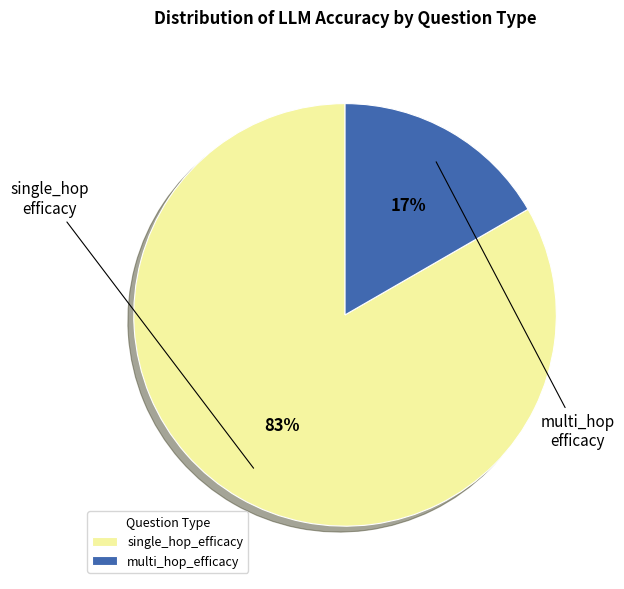

To the nearest percent, what is the average slice percentage?

50%